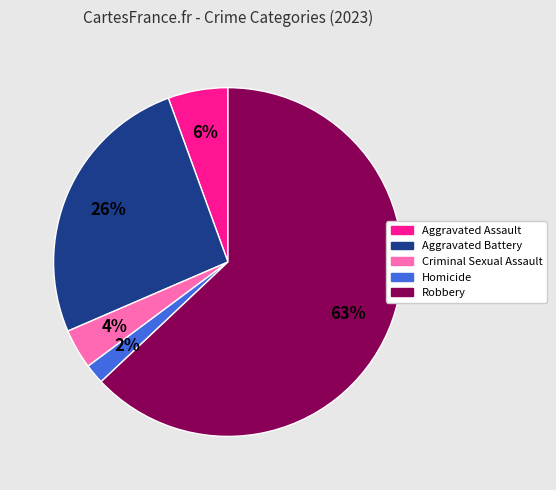

What percentage is the Criminal Sexual Assault slice, to the nearest percent?

4%